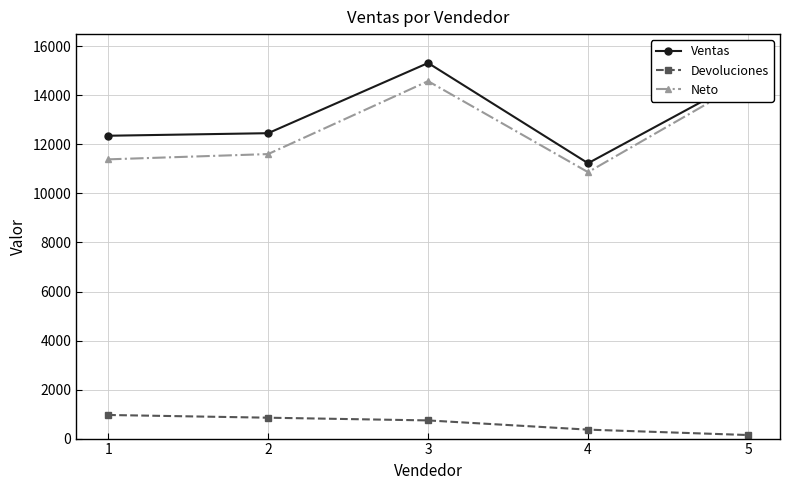

What is the smallest value displayed?

145